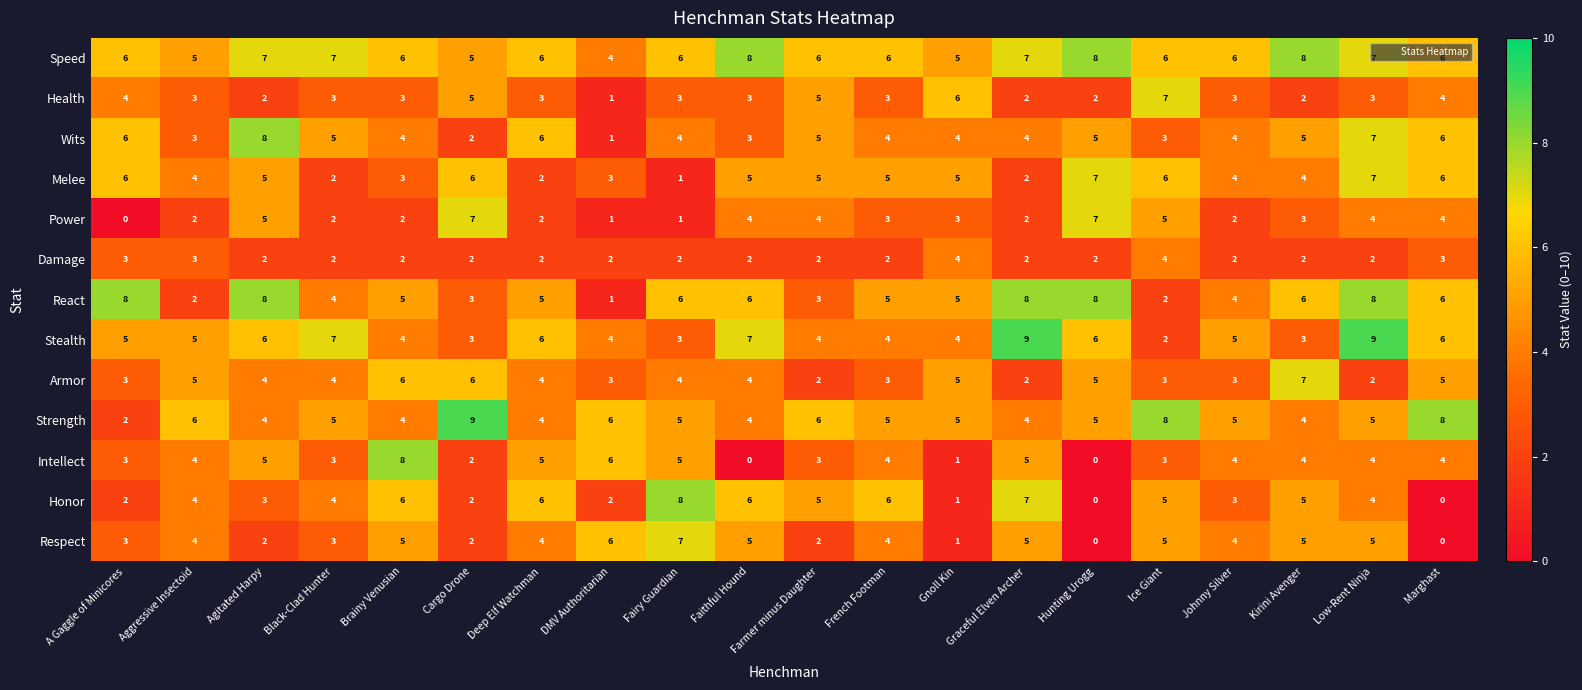

True or false: Damage has a value of 2 at Cargo Drone.

True